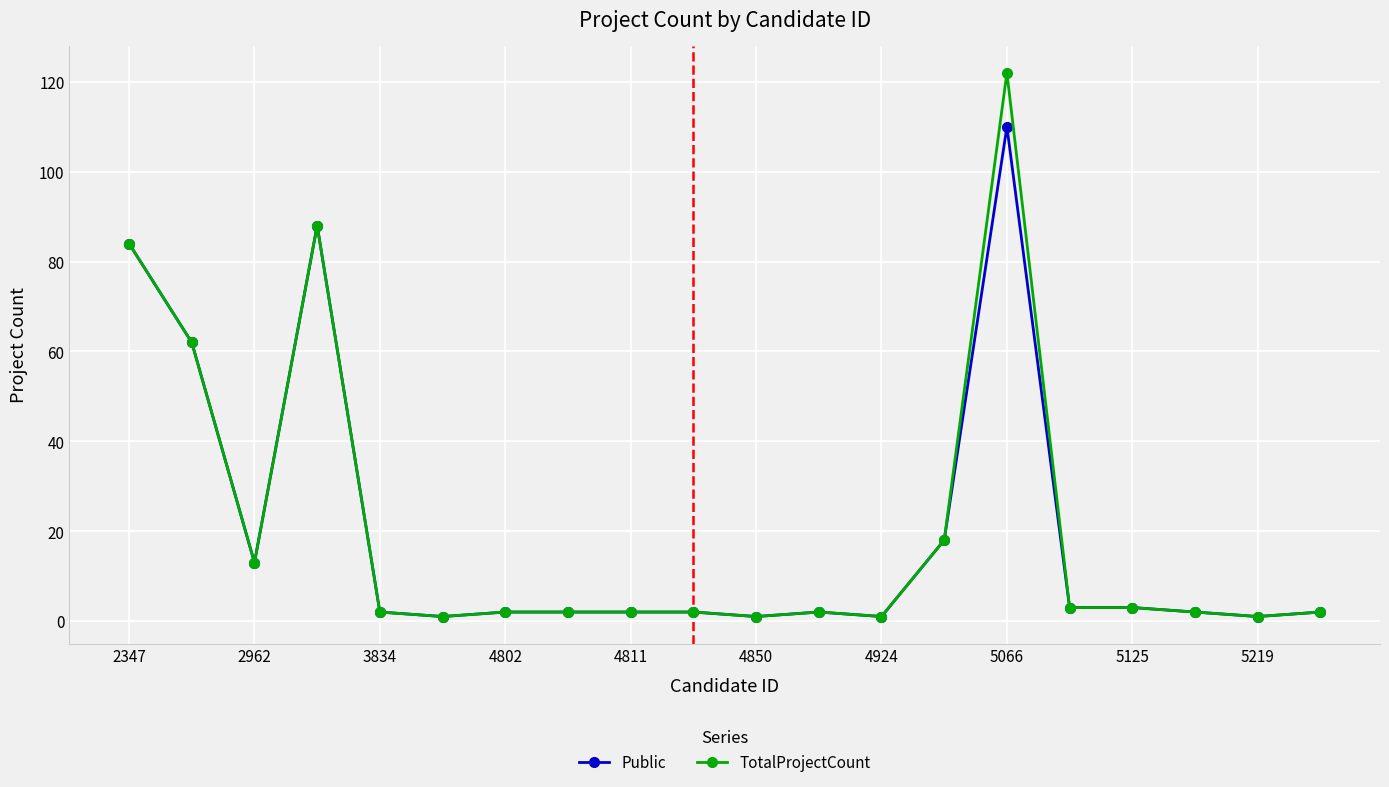

Which series has the widest spread of values?

TotalProjectCount